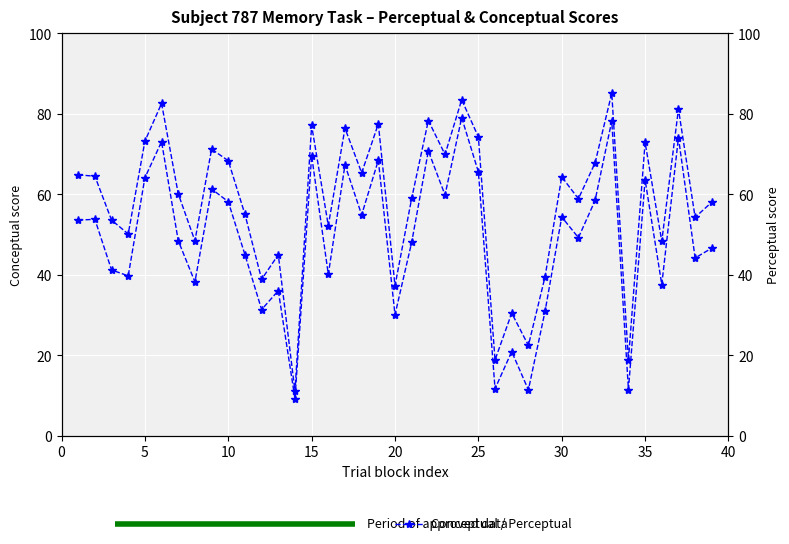

What is the sum of all conceptual values?

1898.5